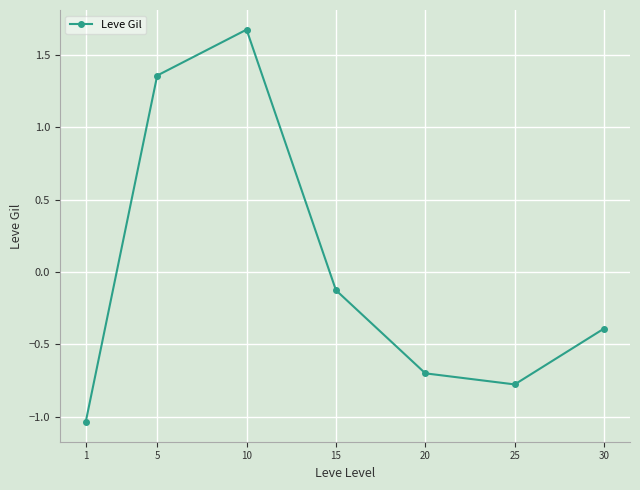

The value at 20 is -1.0. True or false?

False